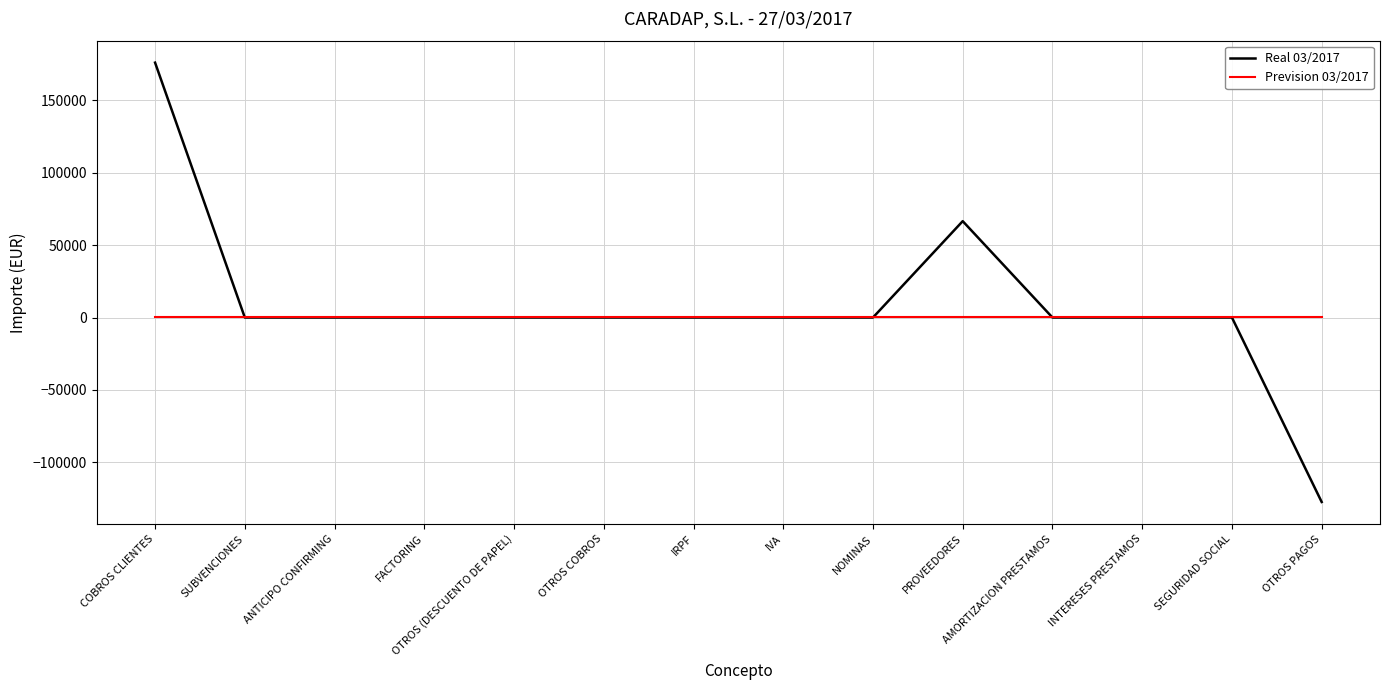

The Real 03/2017 series shows 0.0 at FACTORING. True or false?

True